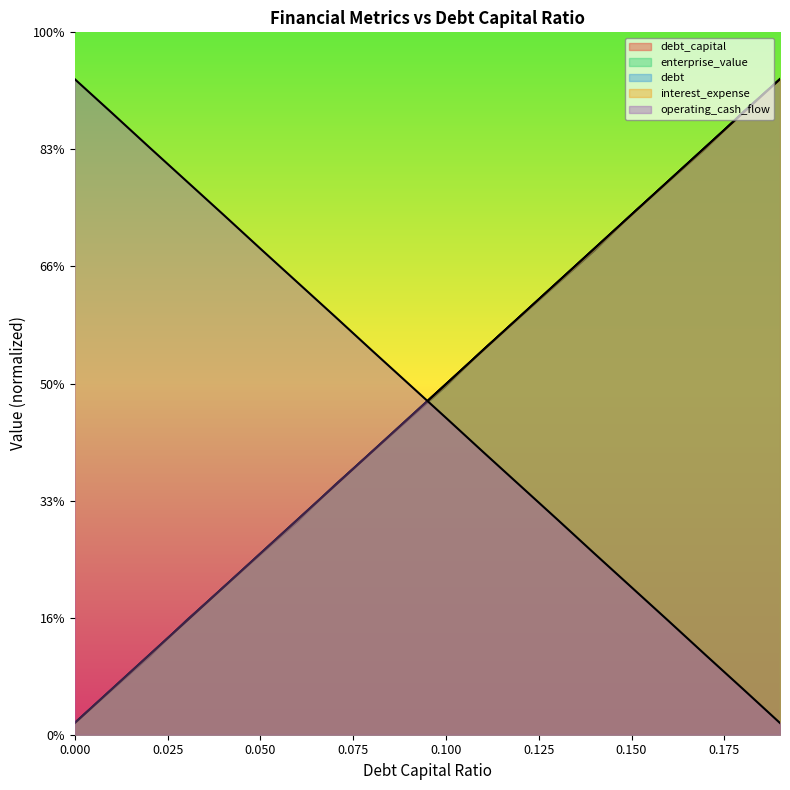

How many lines are shown in the chart?

5